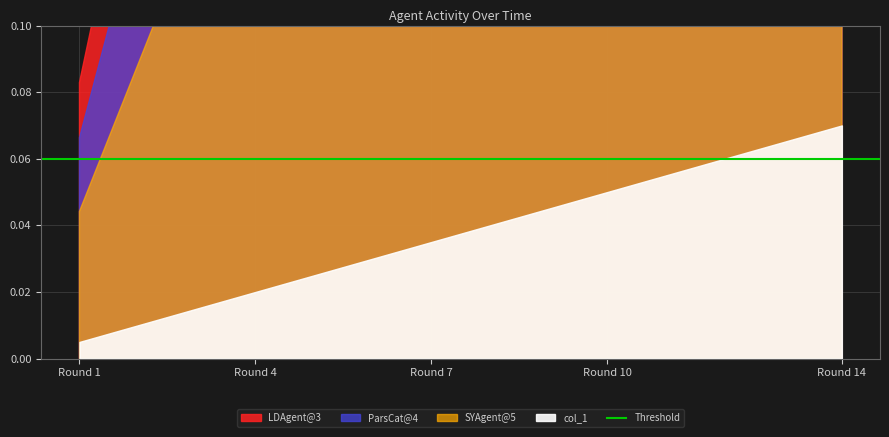

Is the value of ParsCat@4 at 3 greater than the value of col_1 at 9?

No